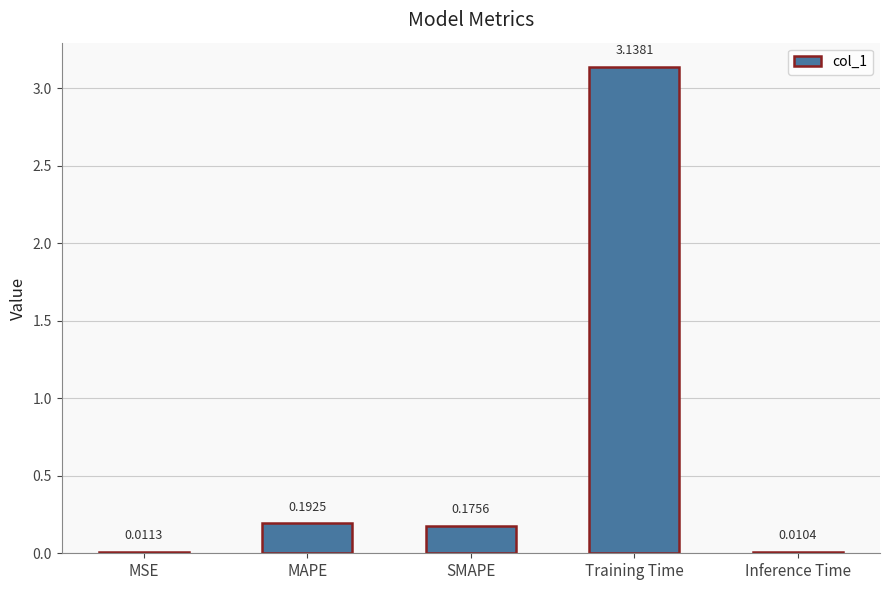

Which category has the lowest value across all series?

Inference Time